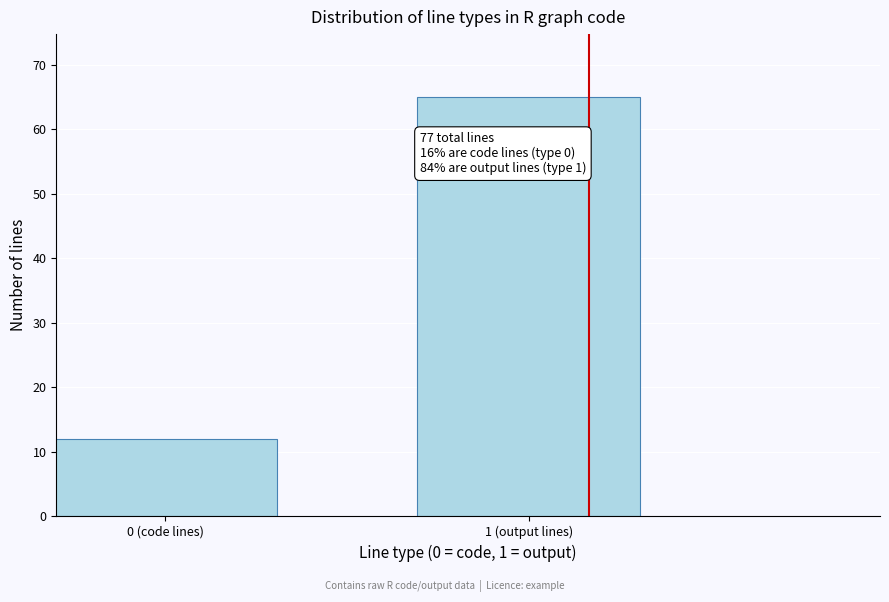

Reading left to right, list all the values displayed in this chart.

12	65